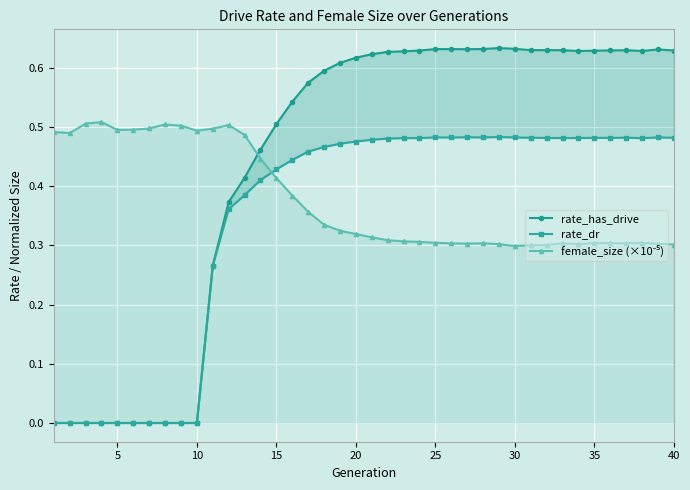

The rate_dr series shows 0.7 at 17. True or false?

False